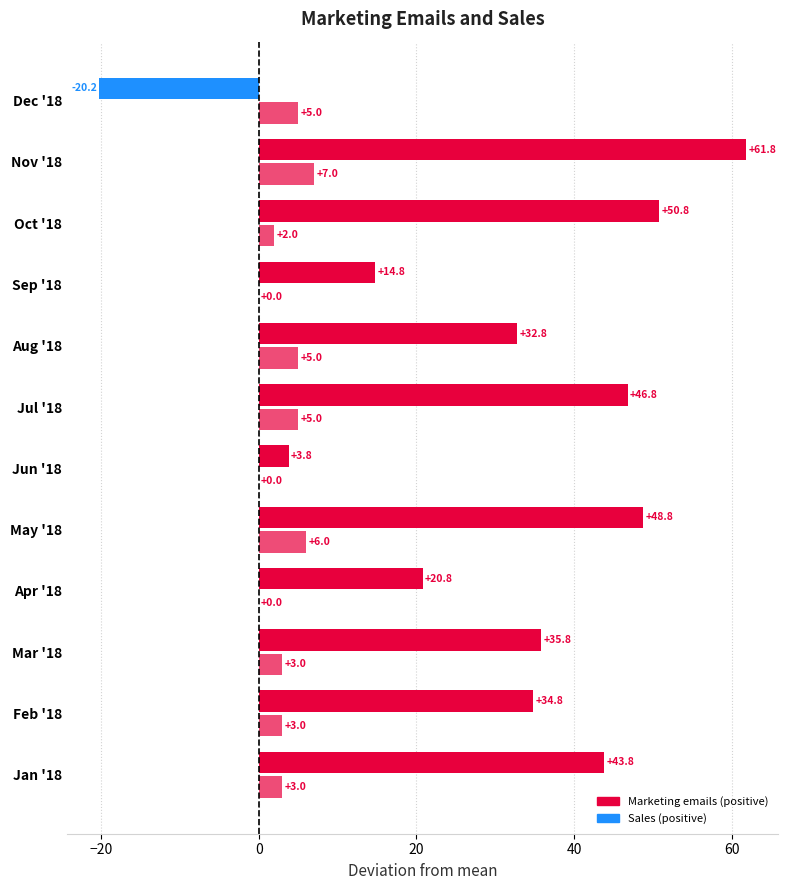

Count the number of data series in this chart.

2